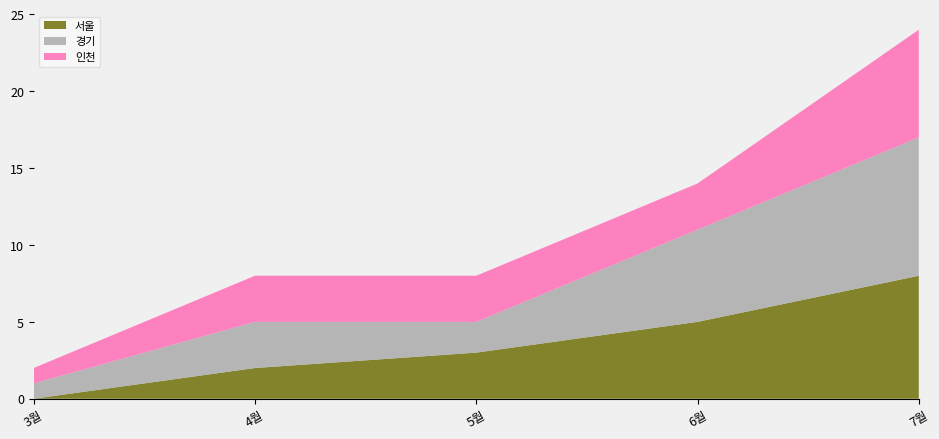

Reading left to right, what are all the values shown in this chart?

서울: 0	2	3	5	8
경기: 1	3	2	6	9
인천: 1	3	3	3	7